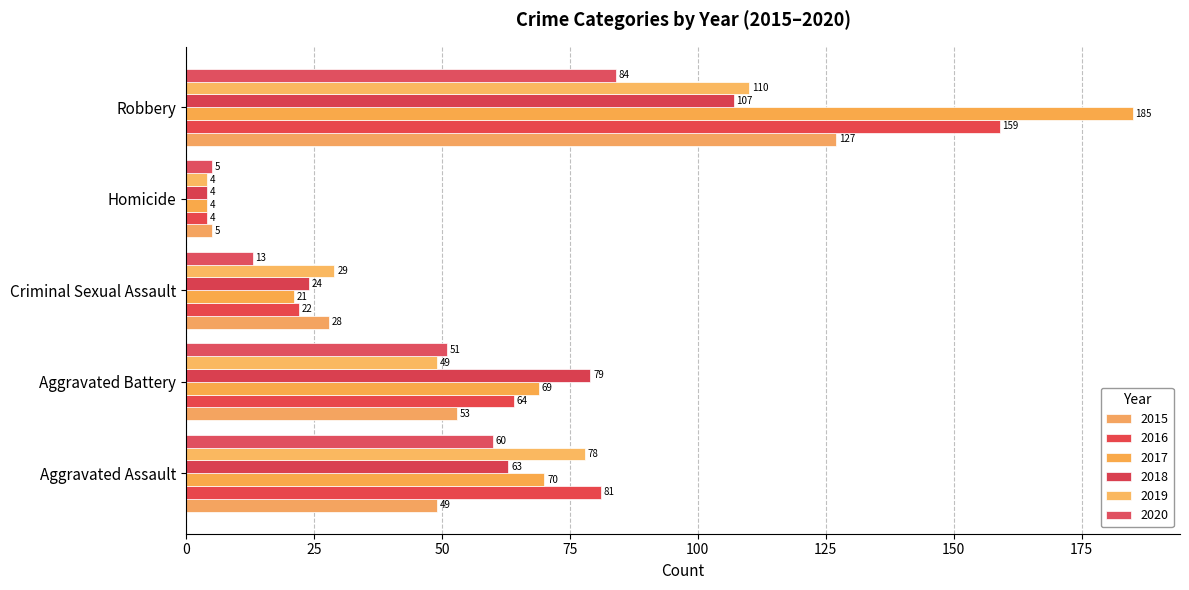

Reading right to left, what are all the values shown in this chart?

2015: Robbery=127	Homicide=5	Criminal Sexual Assault=28	Aggravated Battery=53	Aggravated Assault=49
2016: Robbery=159	Homicide=4	Criminal Sexual Assault=22	Aggravated Battery=64	Aggravated Assault=81
2017: Robbery=185	Homicide=4	Criminal Sexual Assault=21	Aggravated Battery=69	Aggravated Assault=70
2018: Robbery=107	Homicide=4	Criminal Sexual Assault=24	Aggravated Battery=79	Aggravated Assault=63
2019: Robbery=110	Homicide=4	Criminal Sexual Assault=29	Aggravated Battery=49	Aggravated Assault=78
2020: Robbery=84	Homicide=5	Criminal Sexual Assault=13	Aggravated Battery=51	Aggravated Assault=60